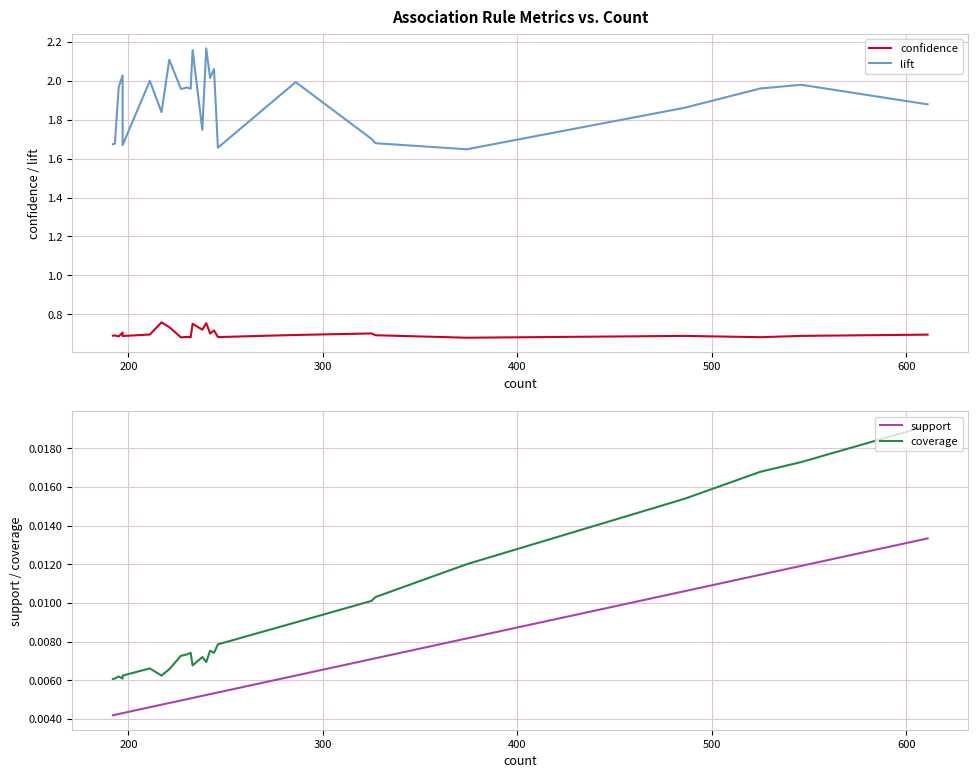

What is the highest value of the lift series?

2.2